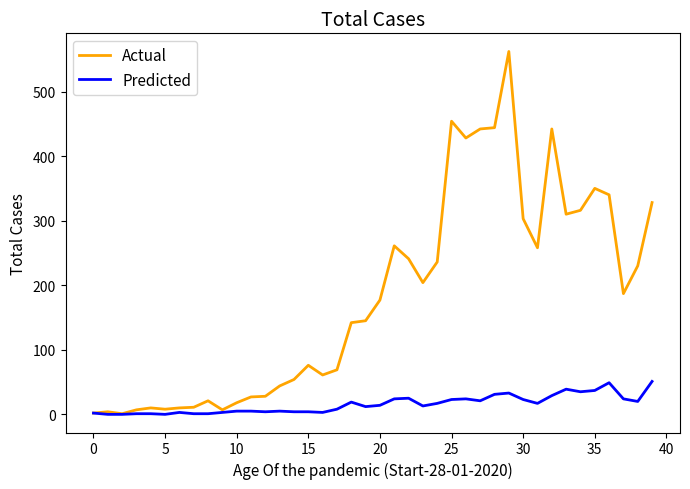

Which series has the widest spread of values?

Actual